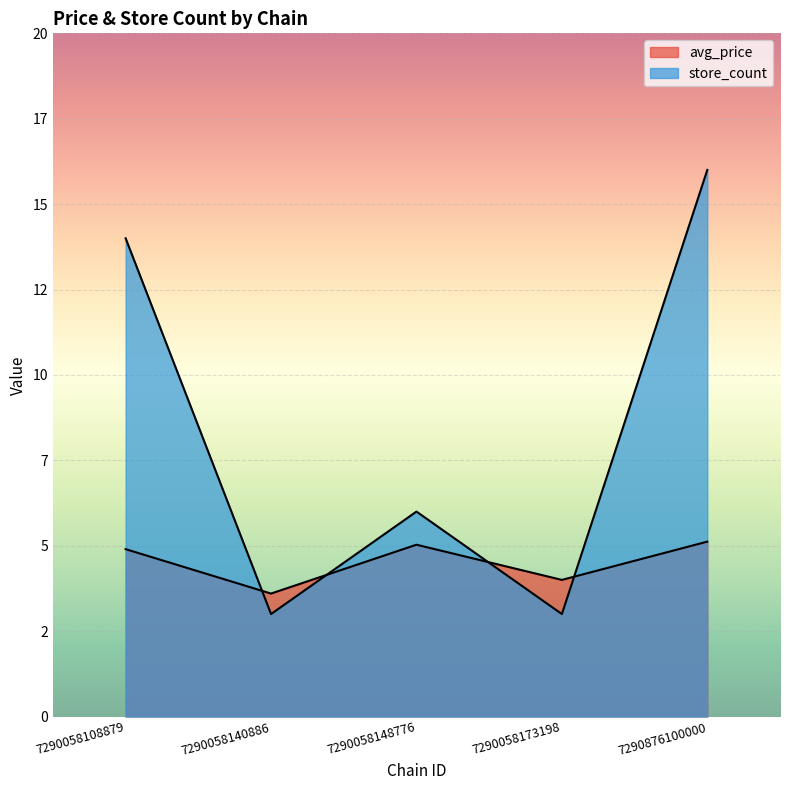

What is the difference between the second highest and second lowest values in the avg_price series?

1.0